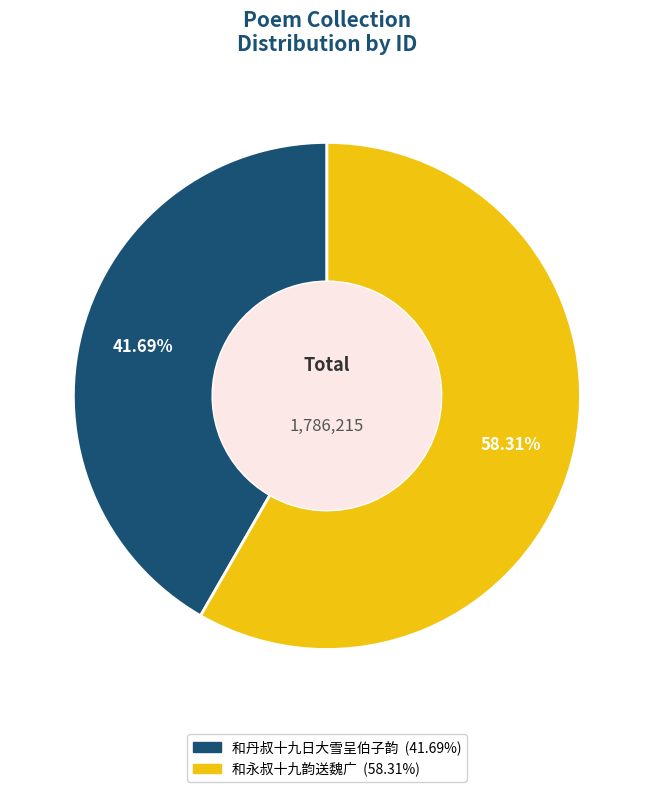

True or false: 和丹叔十九日大雪呈伯子韵 accounts for 42% of the total.

True